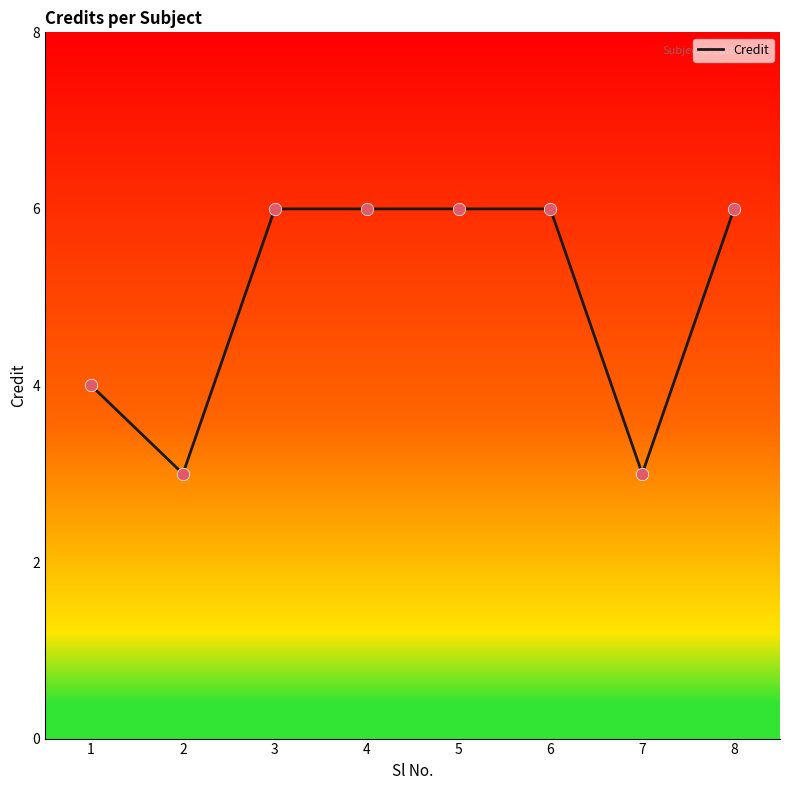

What is the ratio of the value at 8 to the value at 7?

2.0